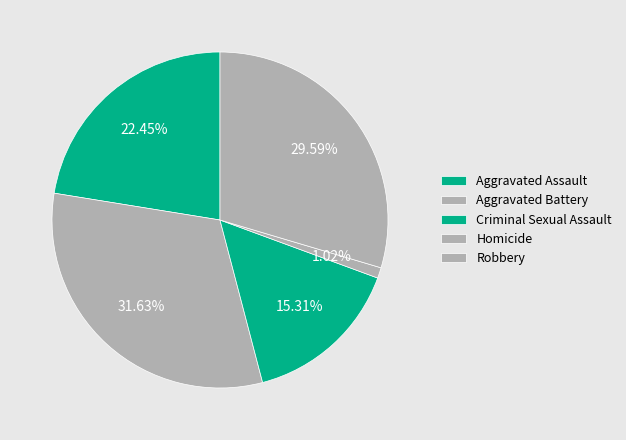

Does Criminal Sexual Assault represent more than half of the total?

No